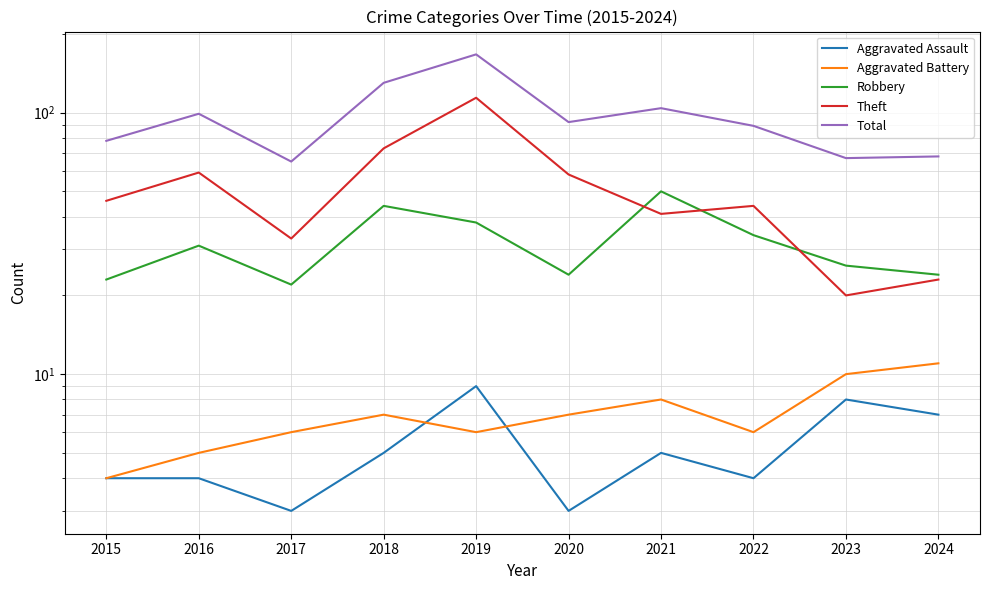

What is the value of the Aggravated Assault point at the 4th from the left?

5